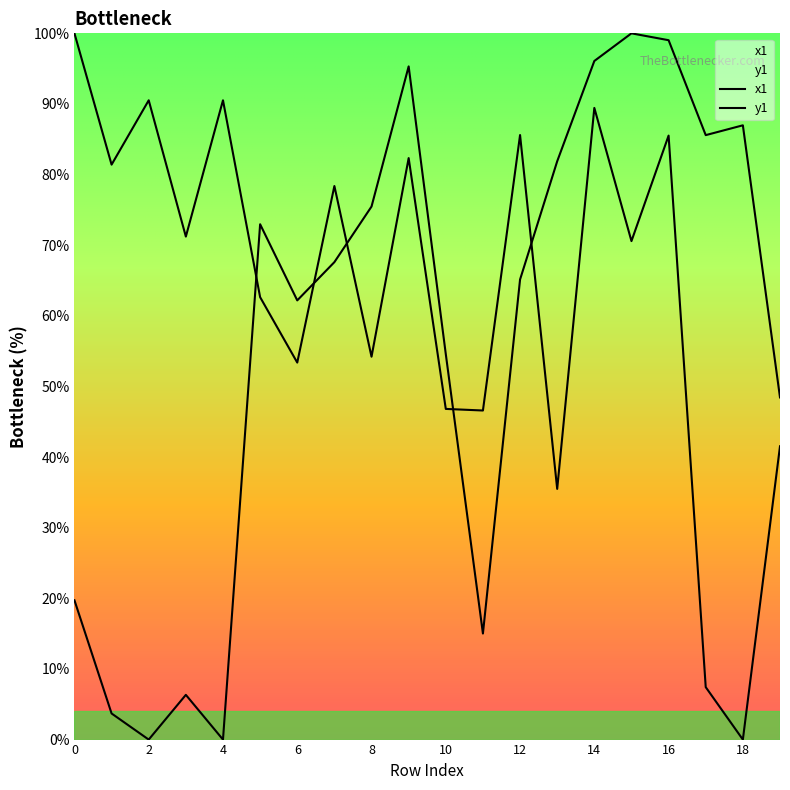

Between 9 and 4, which is larger?

9